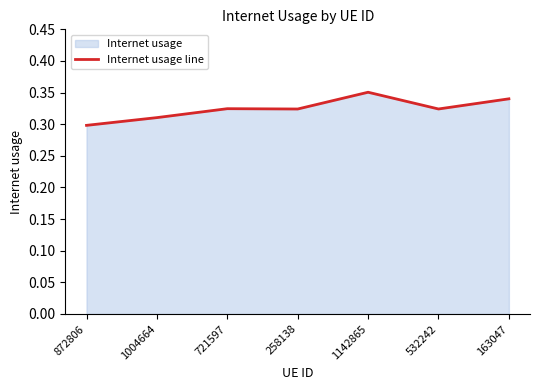

Reading right to left, transcribe all the data shown in this chart.

163047=0.3	532242=0.3	1142865=0.4	258138=0.3	721597=0.3	1004664=0.3	872806=0.3